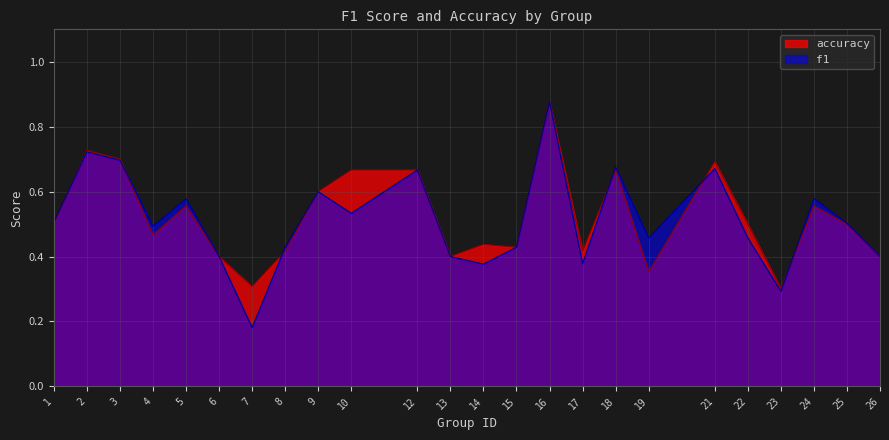

What is the difference between the accuracy values at 14 and 16?

0.4